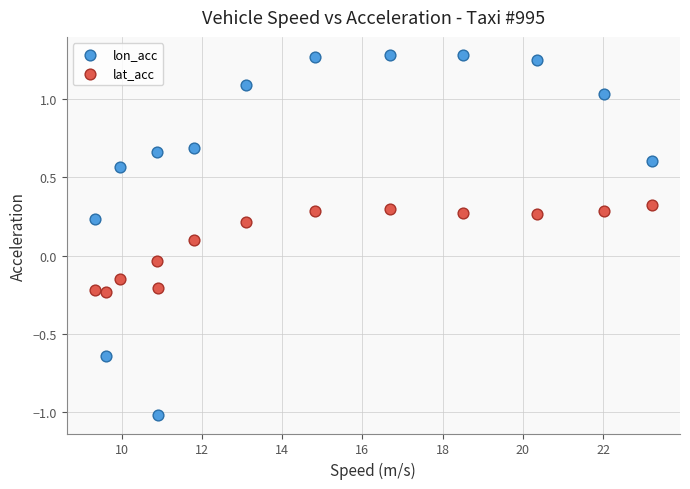

Across all data points, what is the range of Y values (max minus min)?

2.3